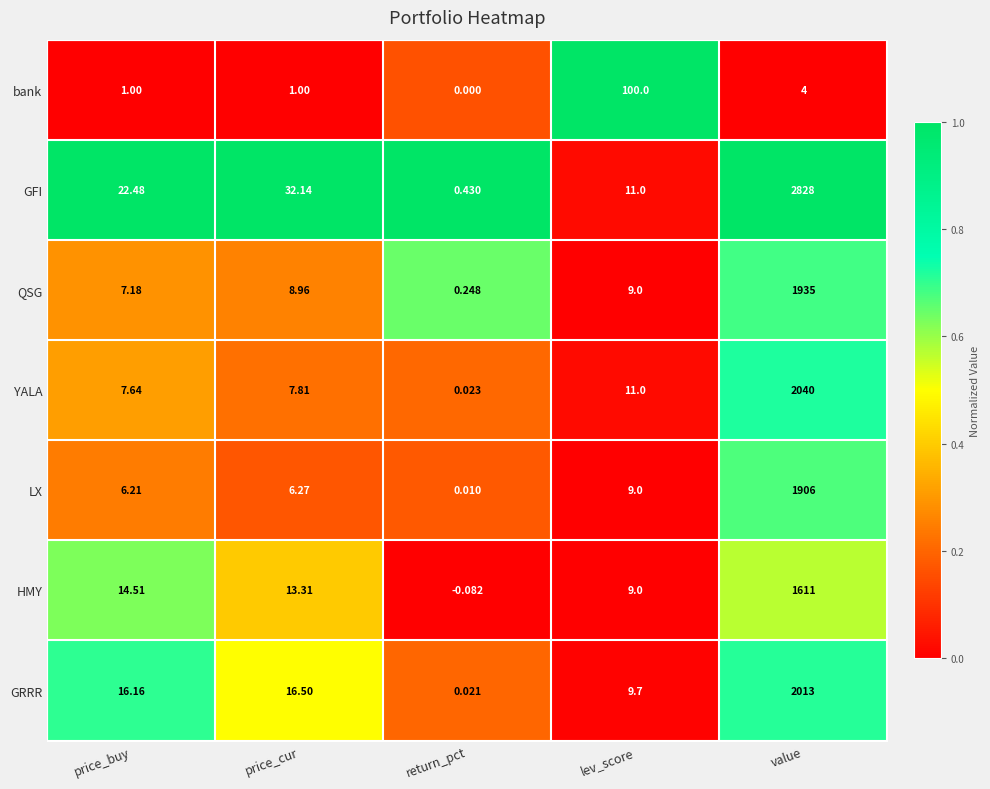

Which series changed the most between price_buy and value?

GFI